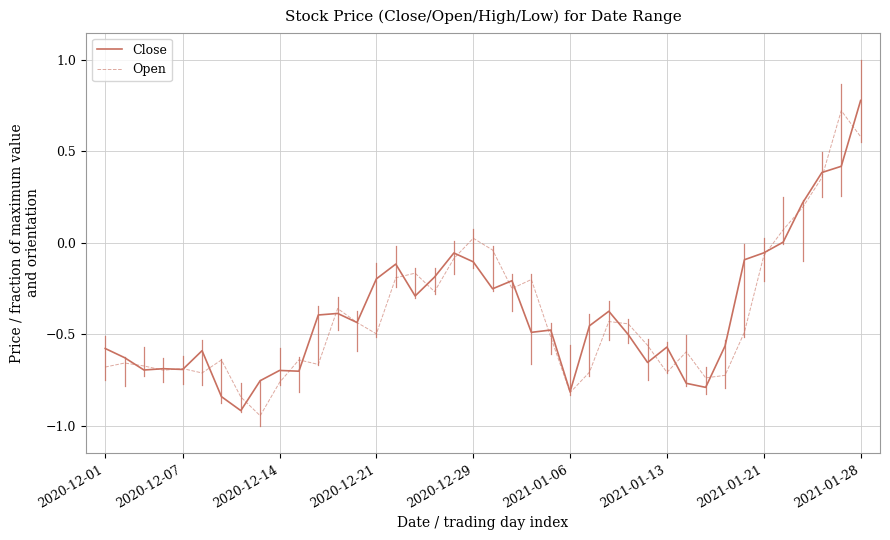

What is the highest value of the Close series?

0.8